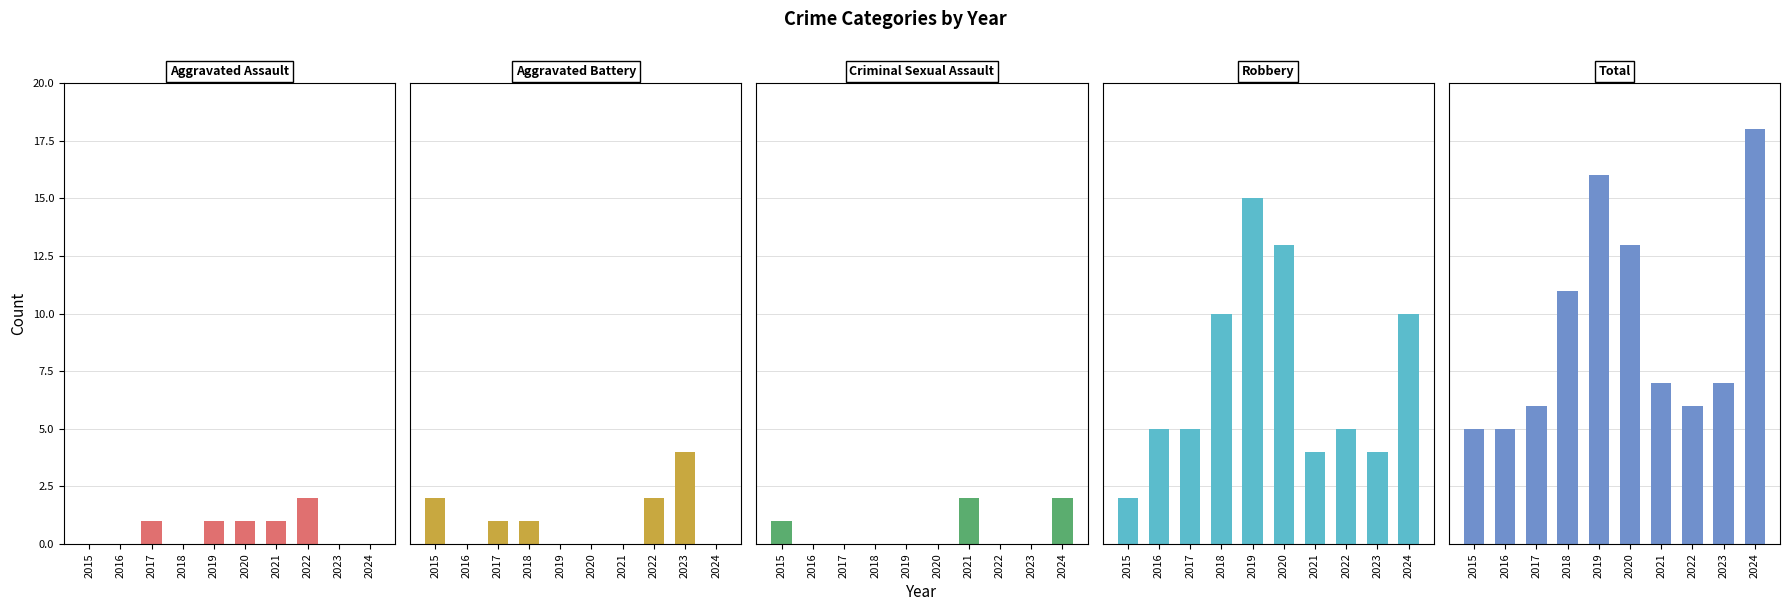

What are all the series names shown in the legend?

Aggravated Assault, Aggravated Battery, Criminal Sexual Assault, Robbery, Total